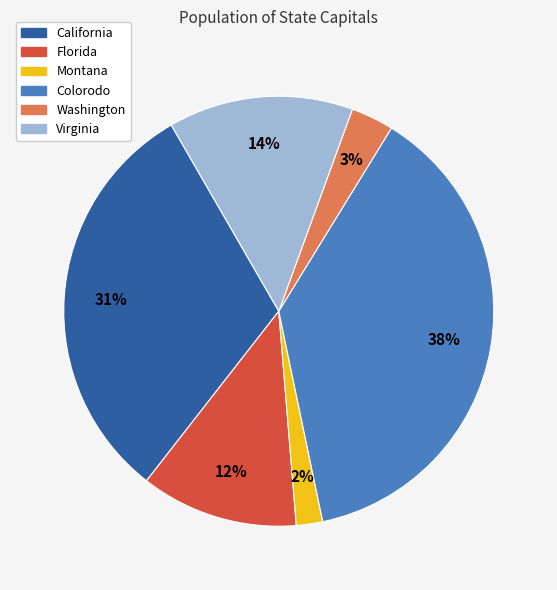

Count the number of slices in the pie.

6